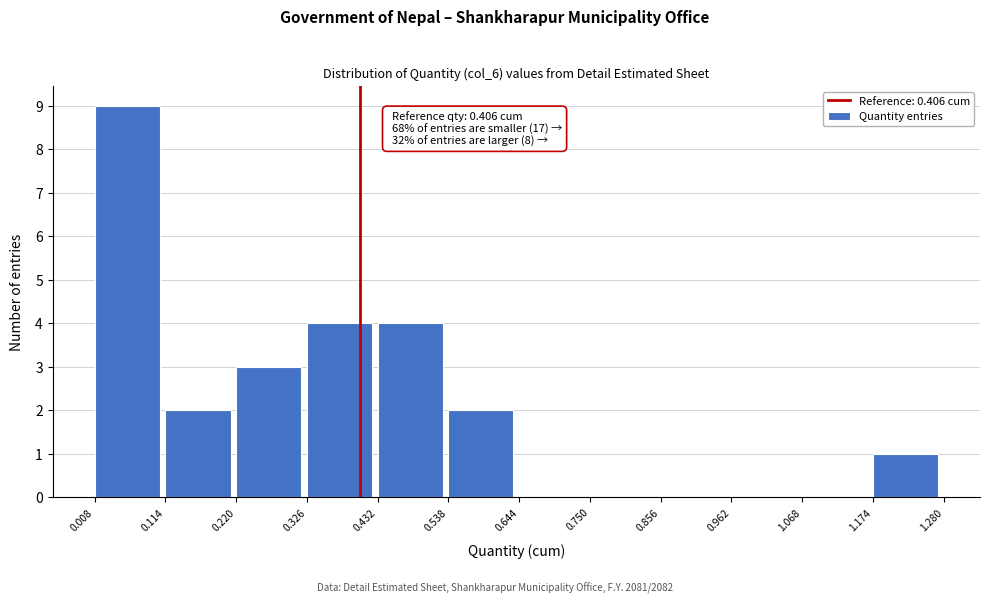

Which range on the x-axis has the tallest bar?

0.008 to 0.114